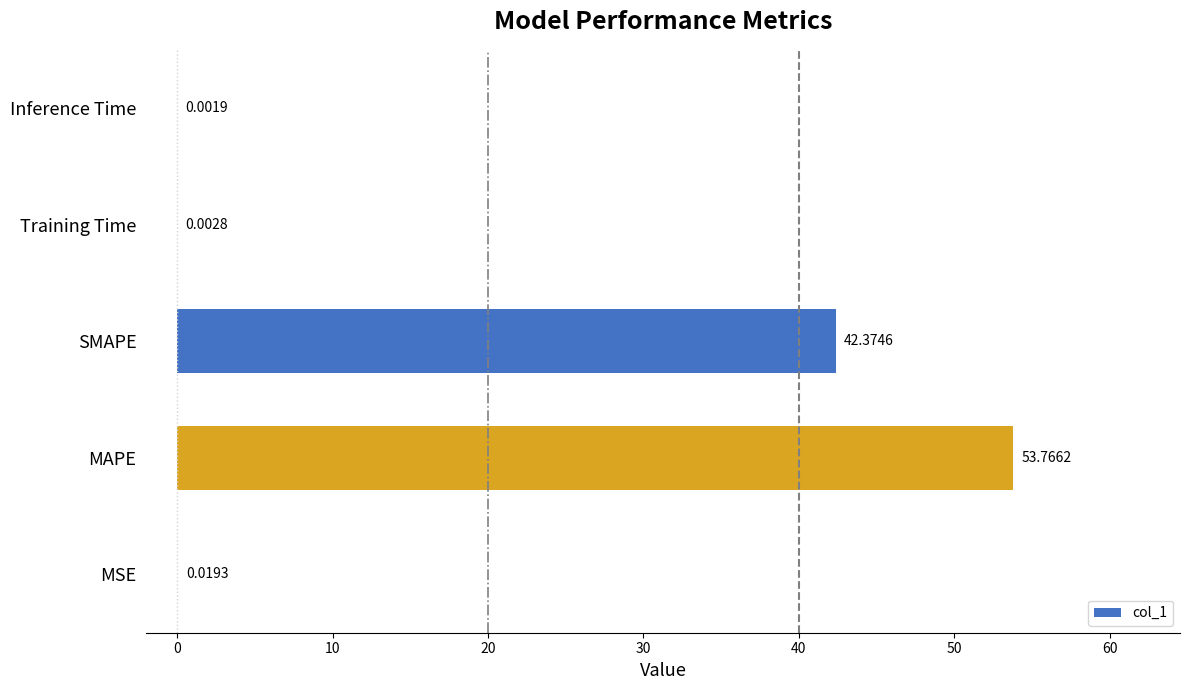

What is the sum of the values at MAPE and SMAPE?

96.1